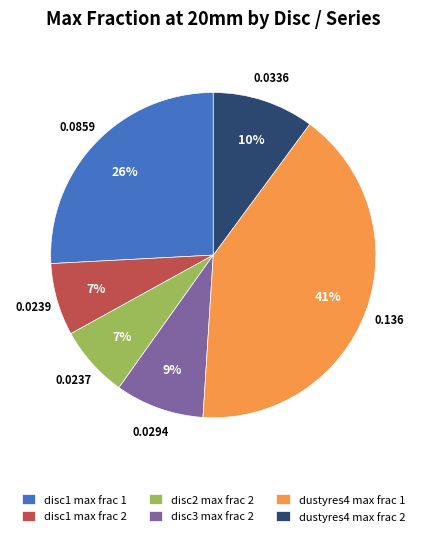

How many segments does this pie chart have?

6